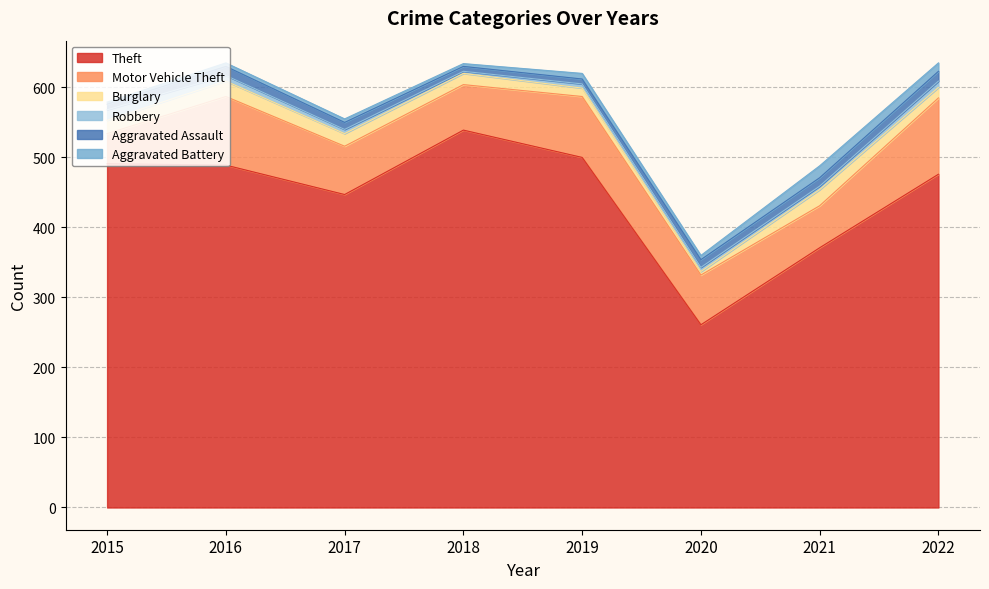

Reading left to right, list all the values displayed in this chart.

Theft: 2015=491	2016=489	2017=447	2018=539	2019=500	2020=261	2021=371	2022=476
Motor Vehicle Theft: 2015=43	2016=98	2017=69	2018=65	2019=87	2020=71	2021=60	2022=109
Burglary: 2015=19	2016=22	2017=18	2018=16	2019=12	2020=5	2021=23	2022=15
Robbery: 2015=15	2016=8	2017=6	2018=3	2019=6	2020=6	2021=5	2022=9
Aggravated Assault: 2015=8	2016=13	2017=10	2018=7	2019=7	2020=11	2021=12	2022=14
Aggravated Battery: 2015=3	2016=5	2017=5	2018=4	2019=8	2020=6	2021=17	2022=12